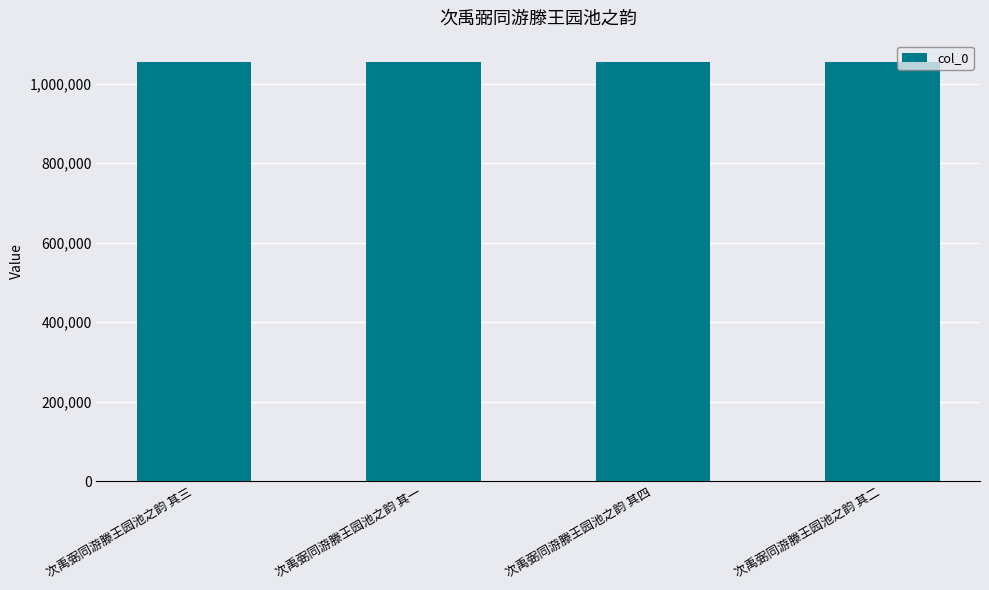

The chart shows a value of 1055045 at 次禹弼同游滕王园池之韵 其二. True or false?

True